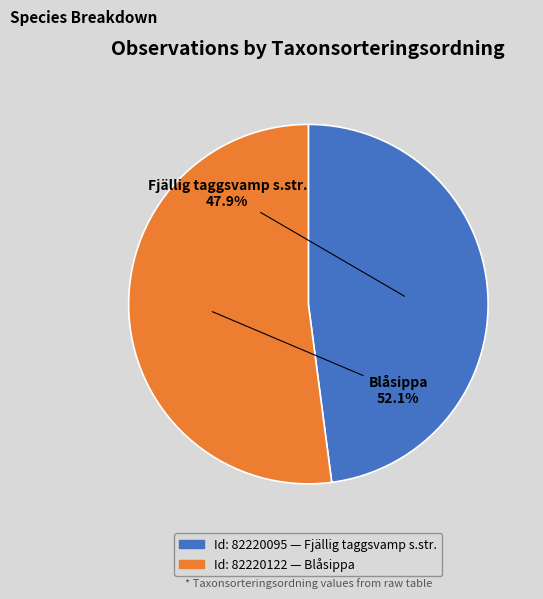

Does any single category account for the majority?

Yes